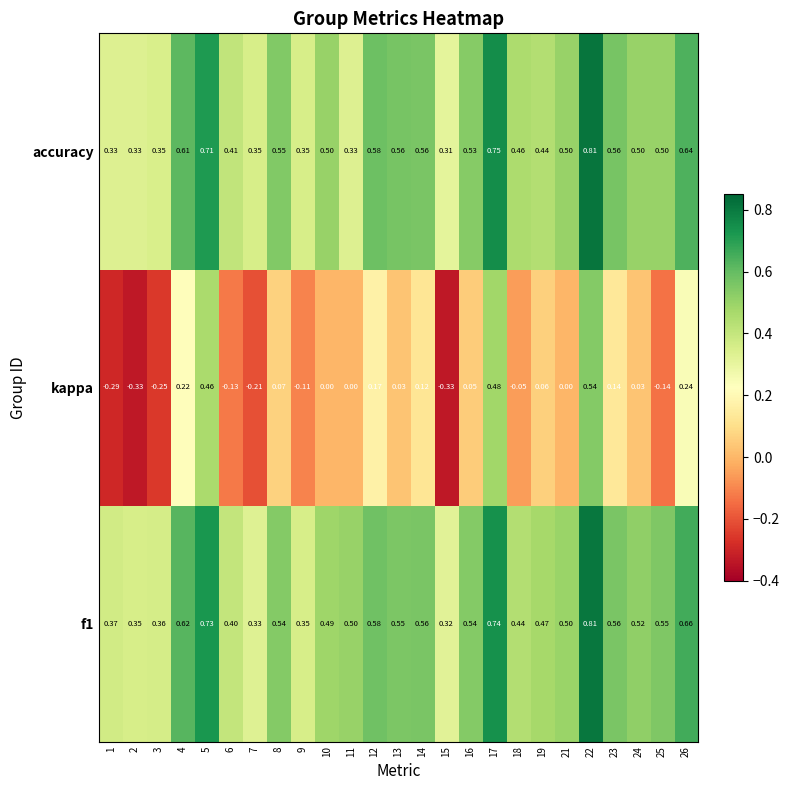

How many categories are shown in the chart?

25